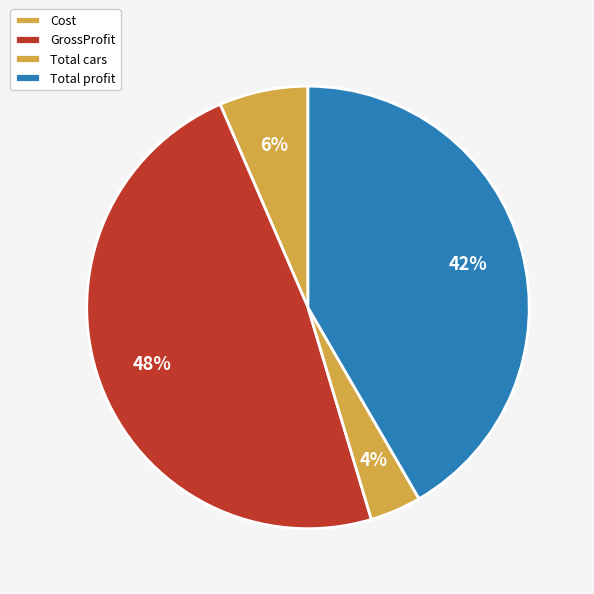

How many segments does this pie chart have?

4